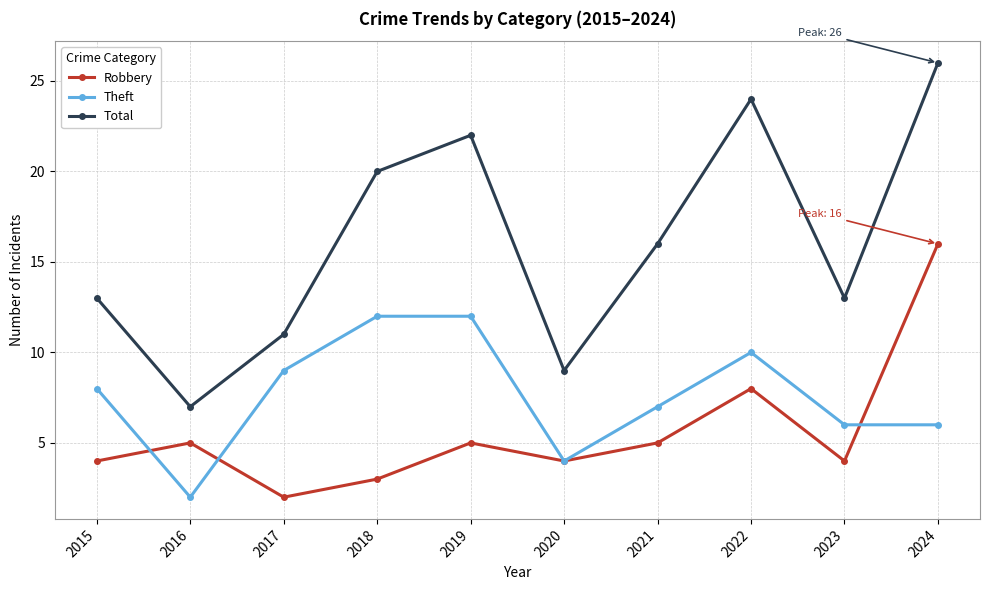

Reading left to right, what are all the values shown in this chart?

Robbery: 2015=4	2016=5	2017=2	2018=3	2019=5	2020=4	2021=5	2022=8	2023=4	2024=16
Theft: 2015=8	2016=2	2017=9	2018=12	2019=12	2020=4	2021=7	2022=10	2023=6	2024=6
Total: 2015=13	2016=7	2017=11	2018=20	2019=22	2020=9	2021=16	2022=24	2023=13	2024=26